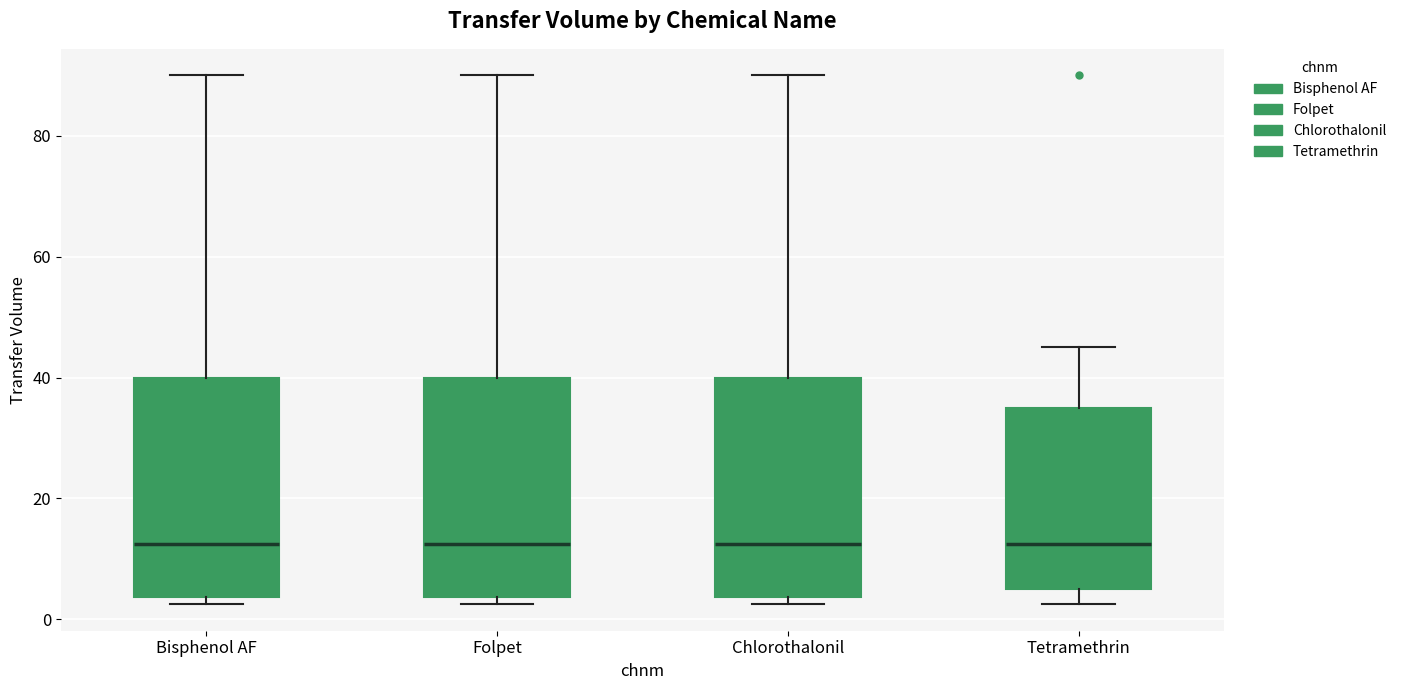

Where is the lower edge of the box for Tetramethrin on the y-axis? The values are not printed on the chart, so give them approximately, as read against the axis.

6